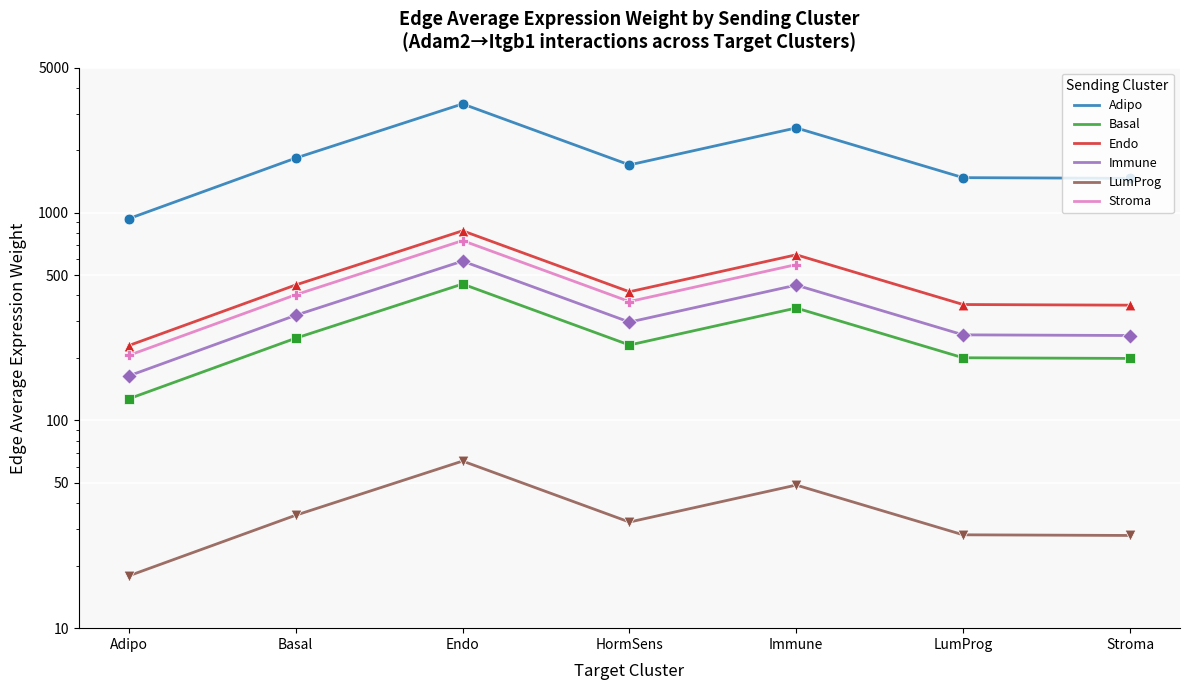

At which category is the sum across all series the highest?

Endo